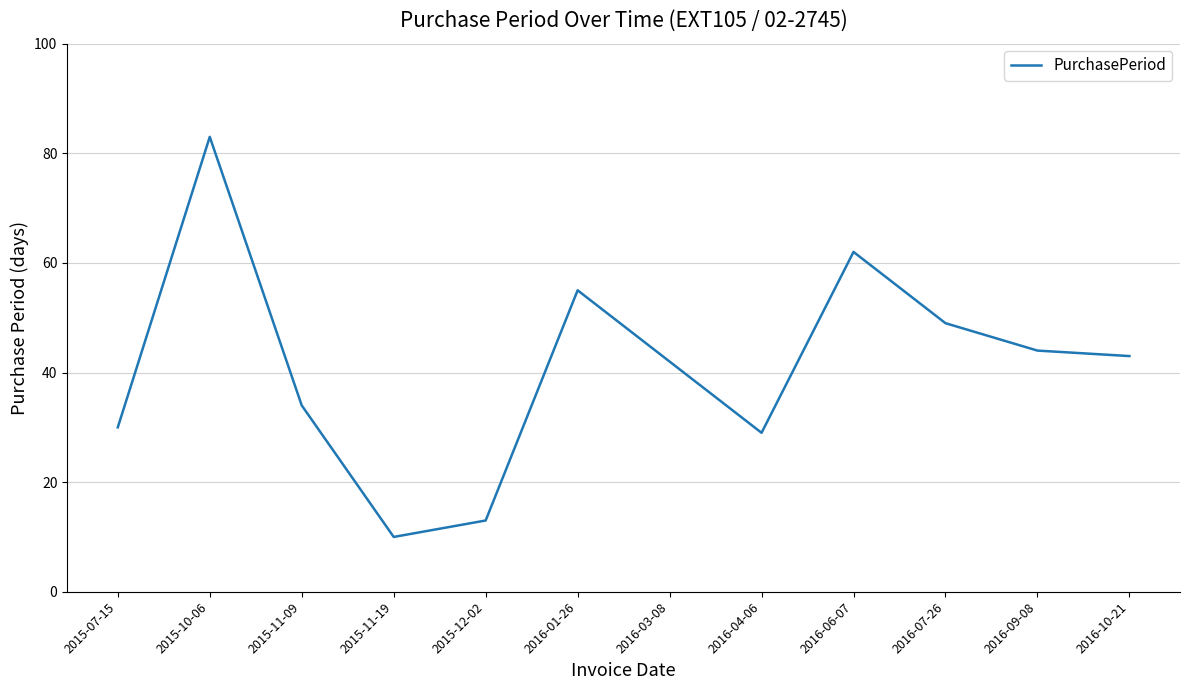

Reading left to right, extract all data points from this chart.

30	83	34	10	13	55	42	29	62	49	44	43